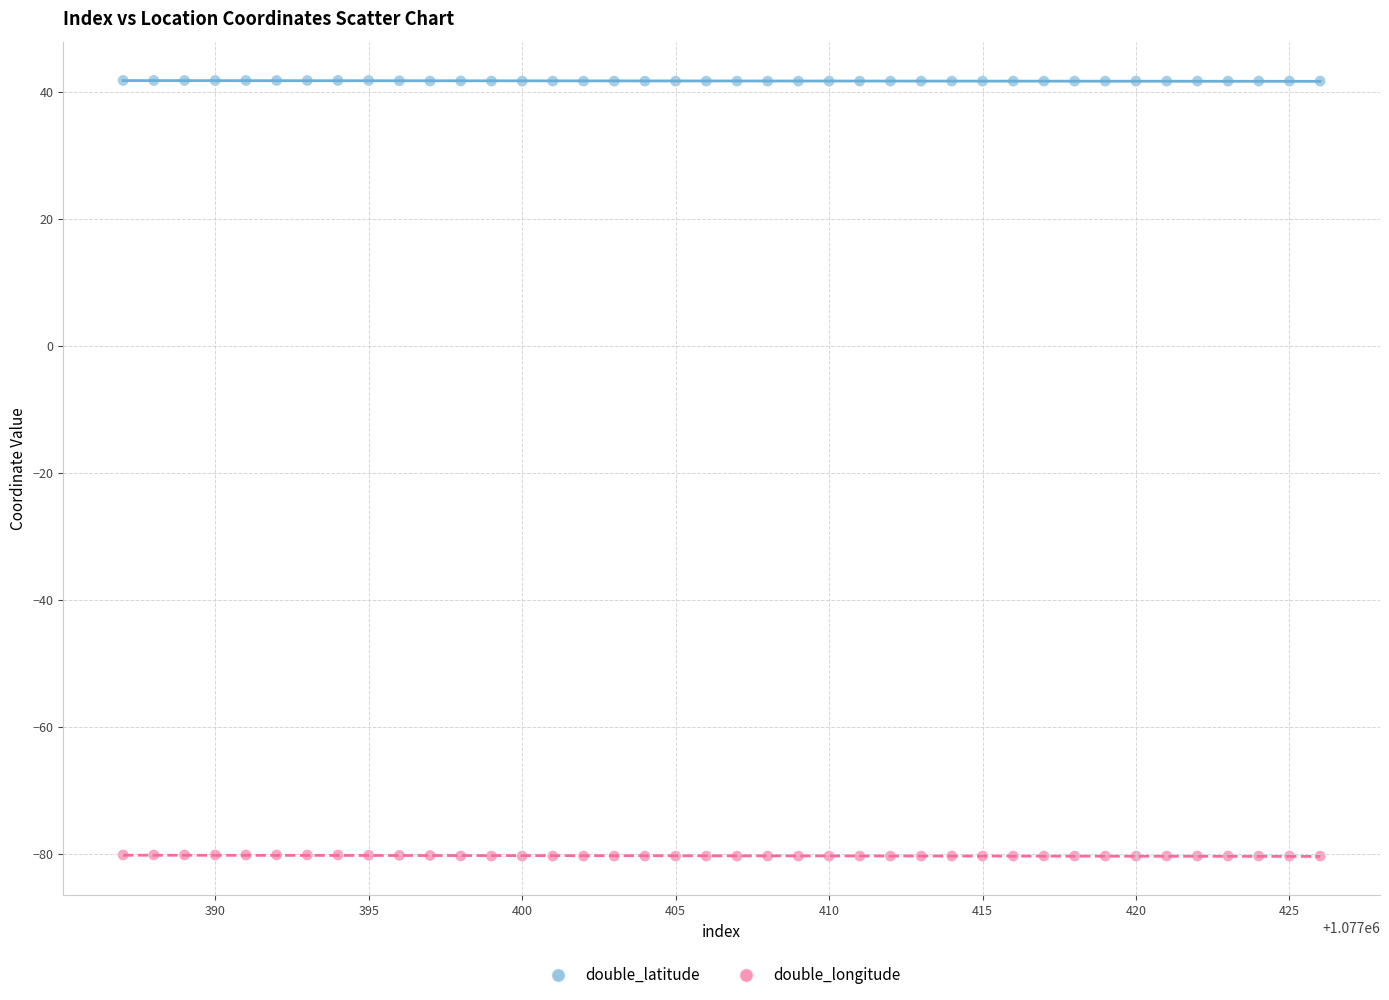

Which series has the widest spread of Y values?

double_longitude